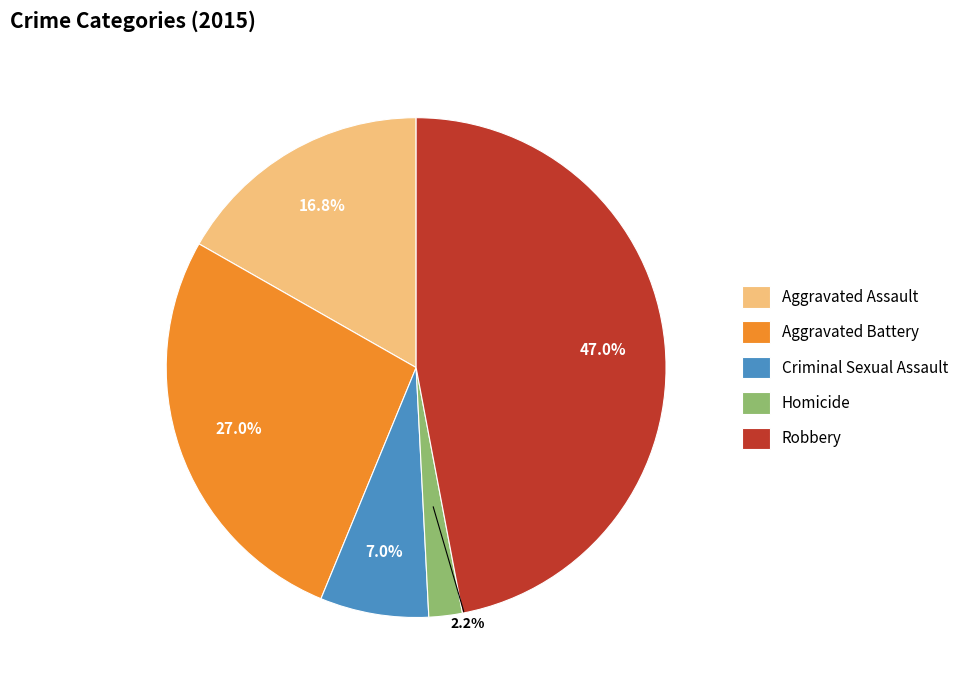

Count the number of slices in the pie.

5